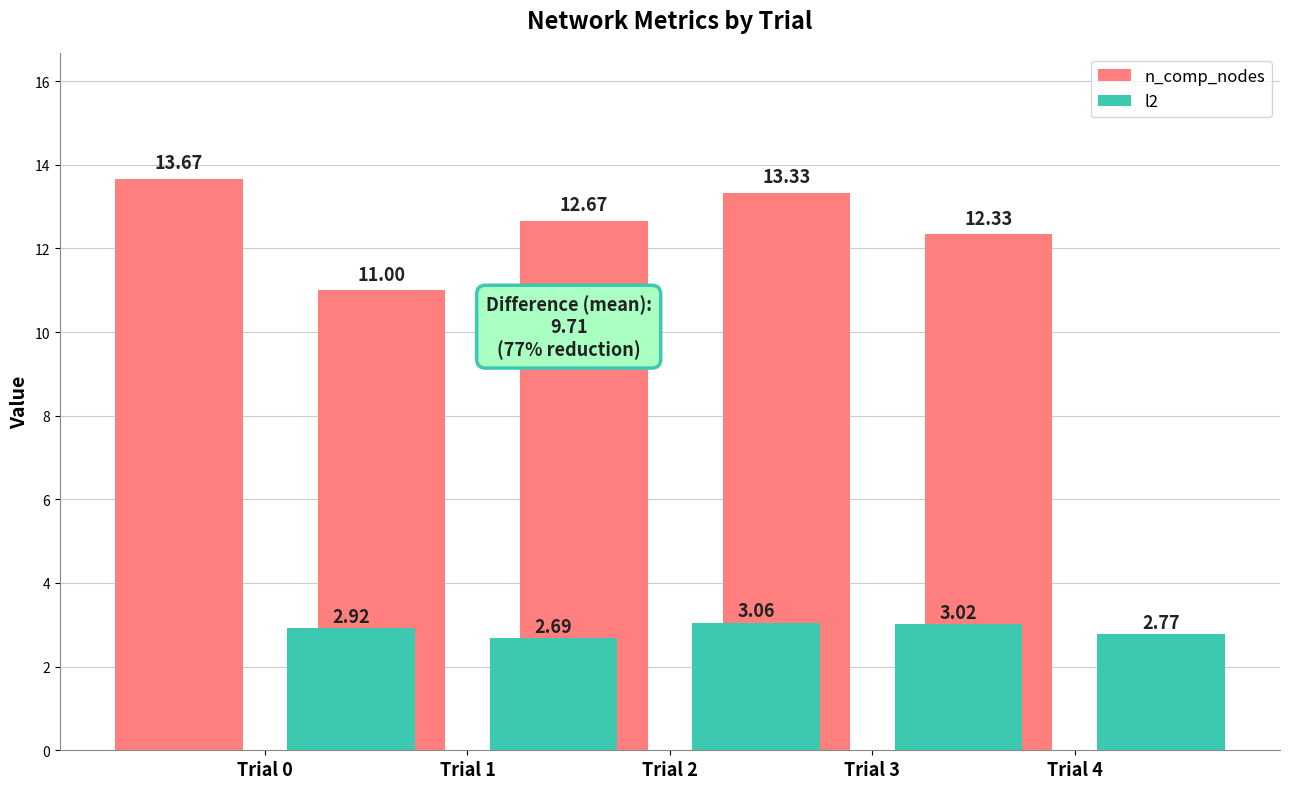

Reading left to right, transcribe all the data shown in this chart.

n_comp_nodes: 13.7	11.0	12.7	13.3	12.3
l2: 2.9	2.7	3.1	3.0	2.8